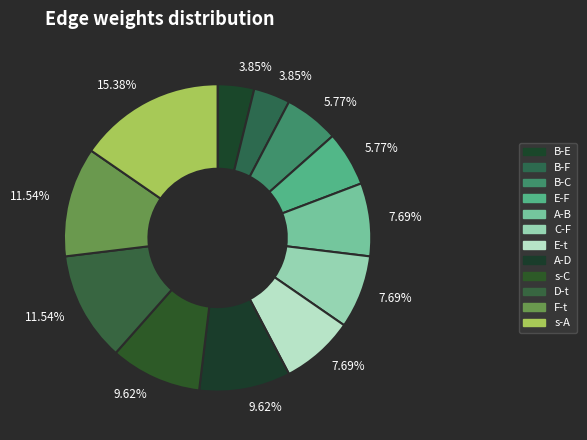

How many segments does this pie chart have?

12